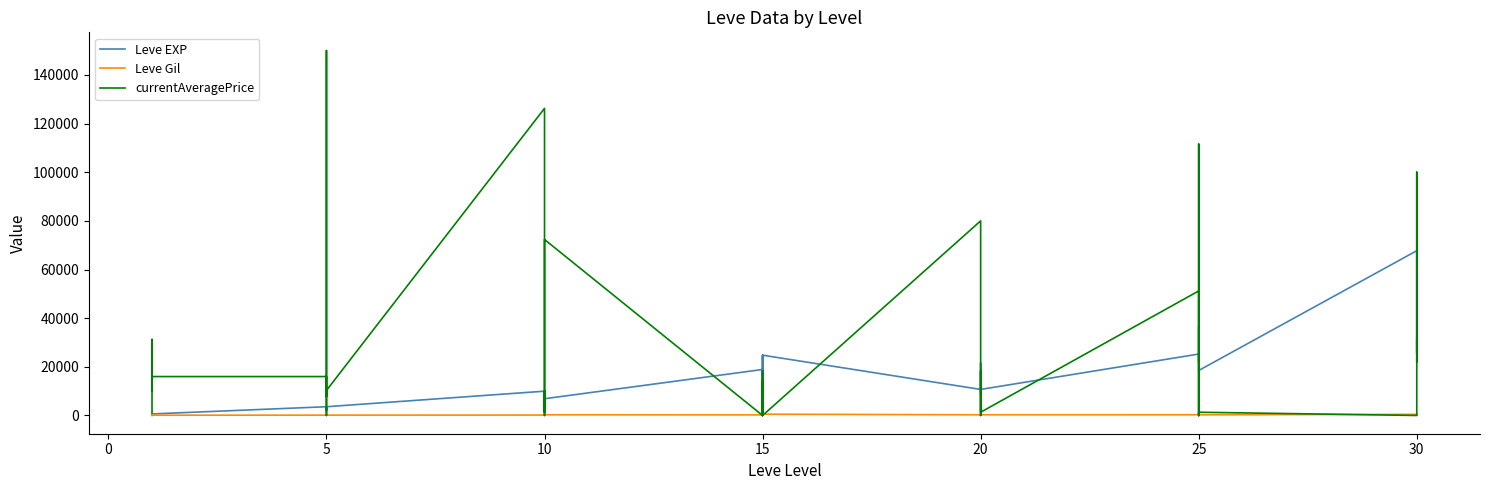

How many series are shown in this chart?

3